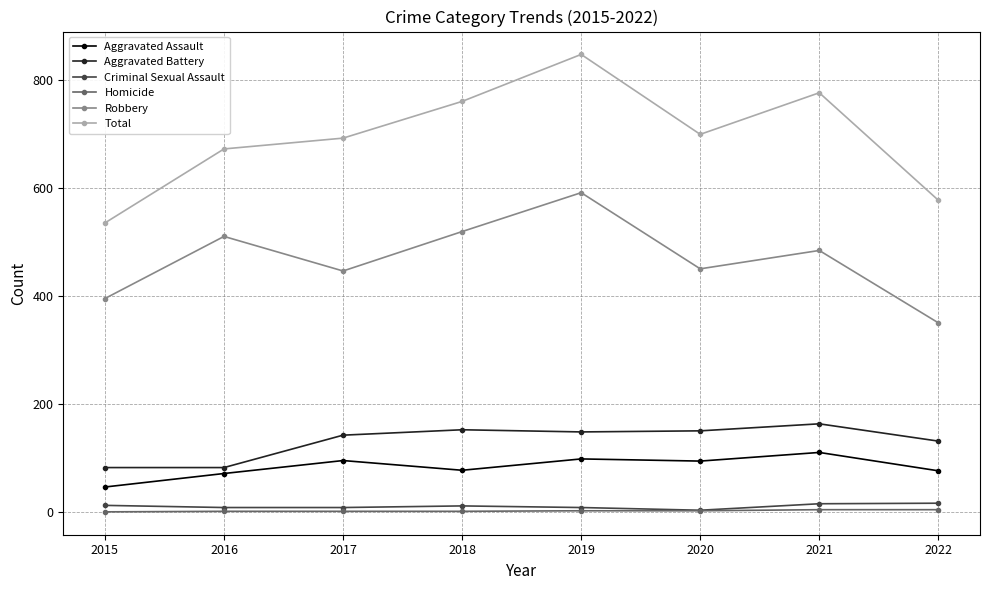

How many series are shown in this chart?

6